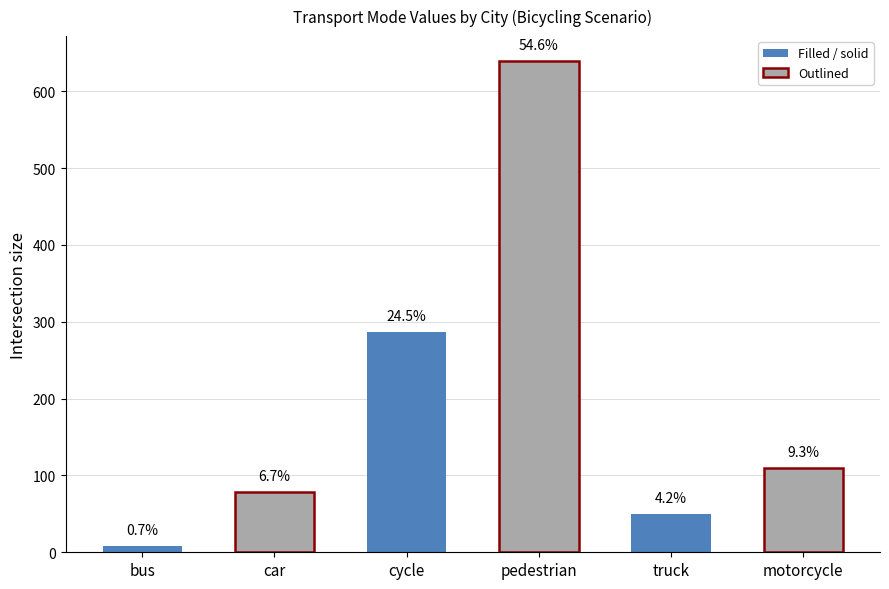

Between motorcycle and car, which is larger?

motorcycle